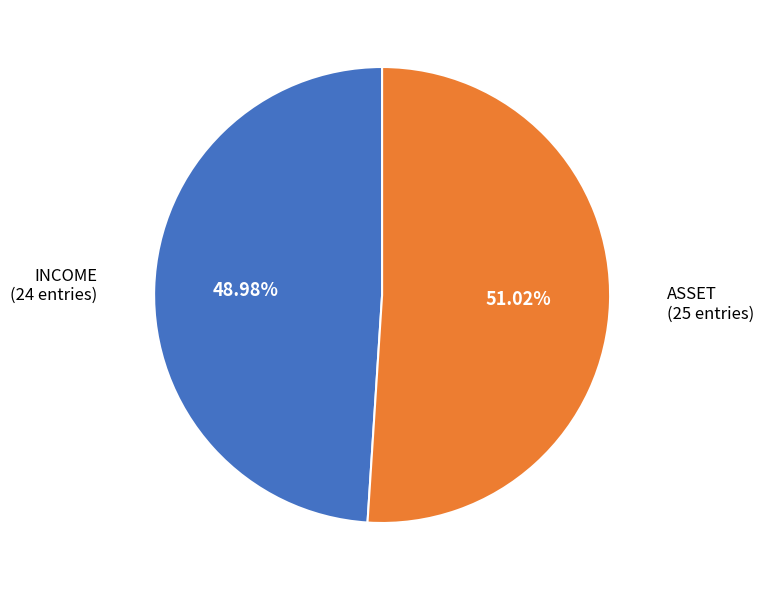

To the nearest percent, what is the average slice percentage?

50%